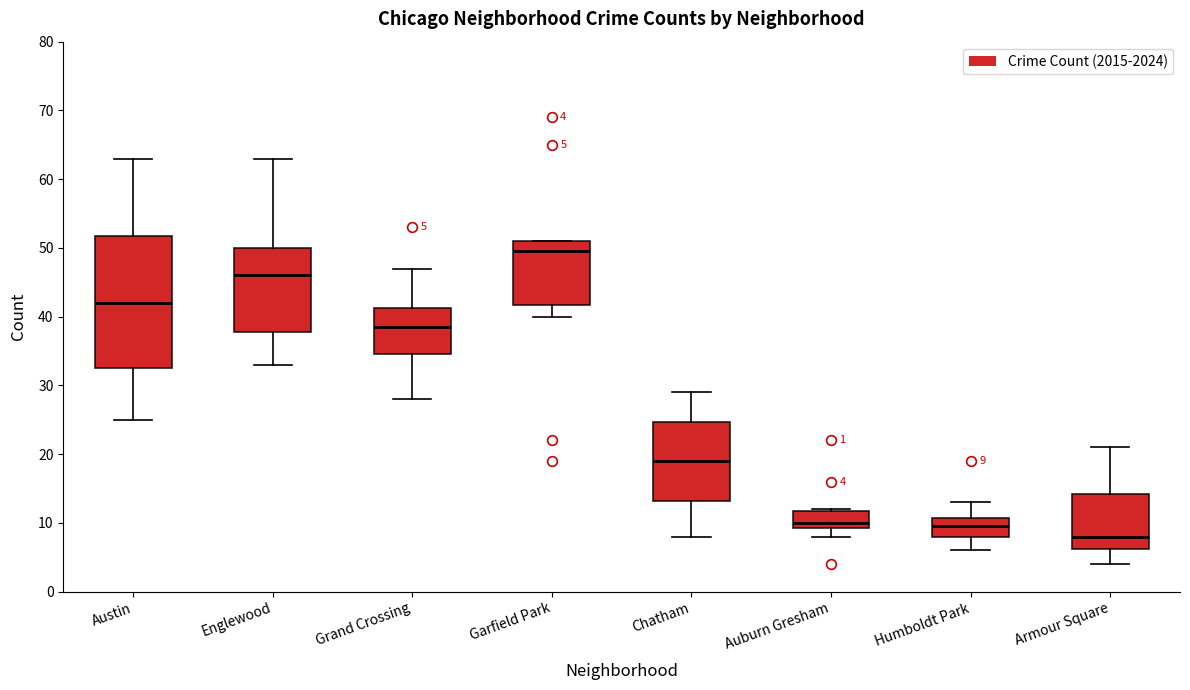

Which box's median line is the lowest?

Armour Square